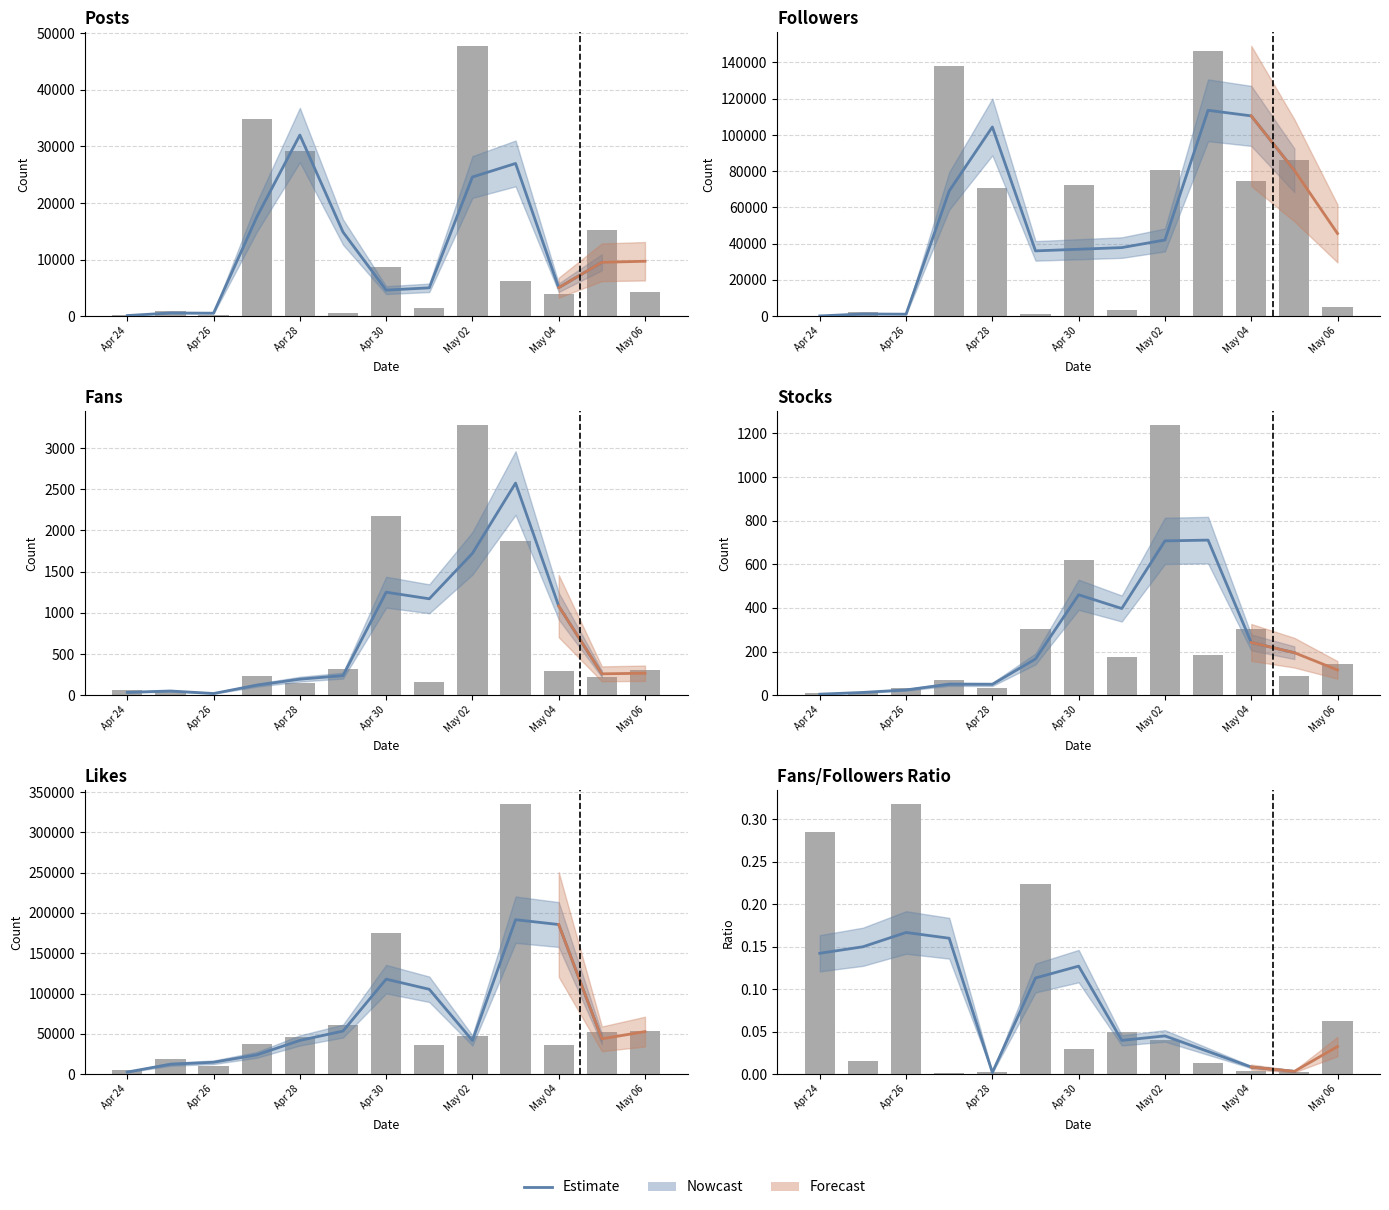

At how many categories does at least one series exceed 17539?

17